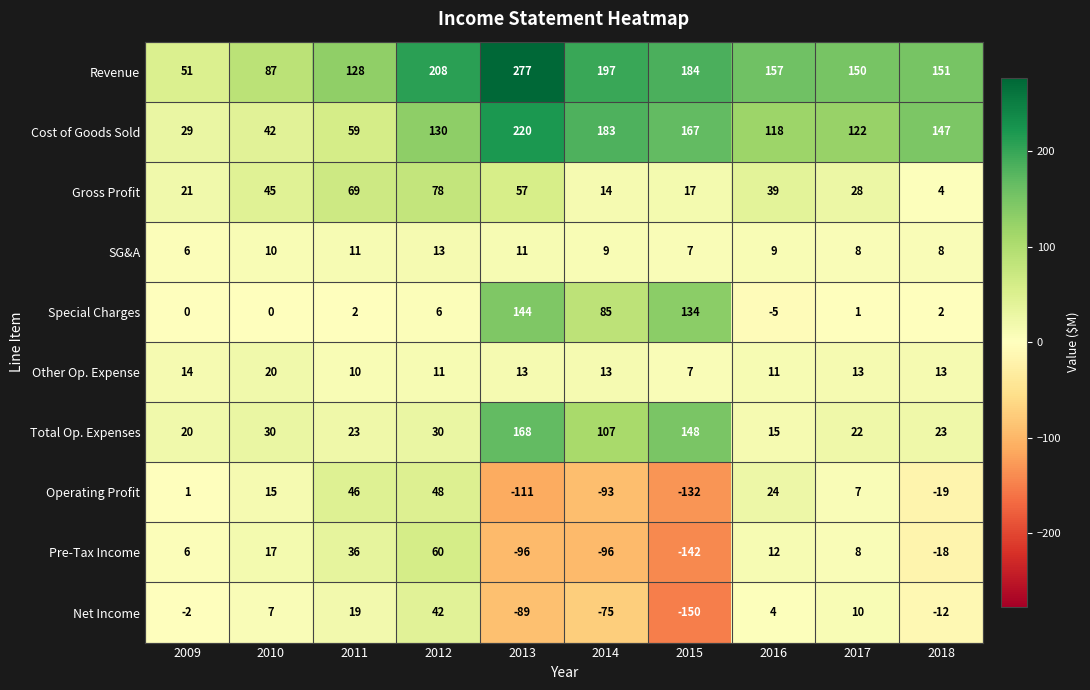

List the series in order of their peak value, lowest first.

SG&A, Other Op. Expense, Net Income, Operating Profit, Pre-Tax Income, Gross Profit, Special Charges, Total Op. Expenses, Cost of Goods Sold, Revenue